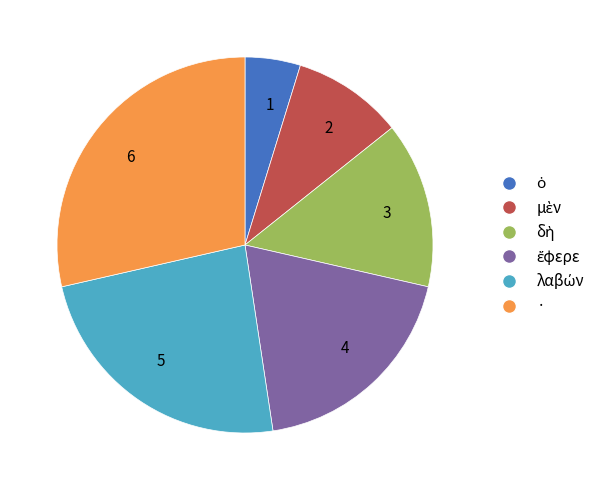

Is there any slice that represents more than half of the pie?

No